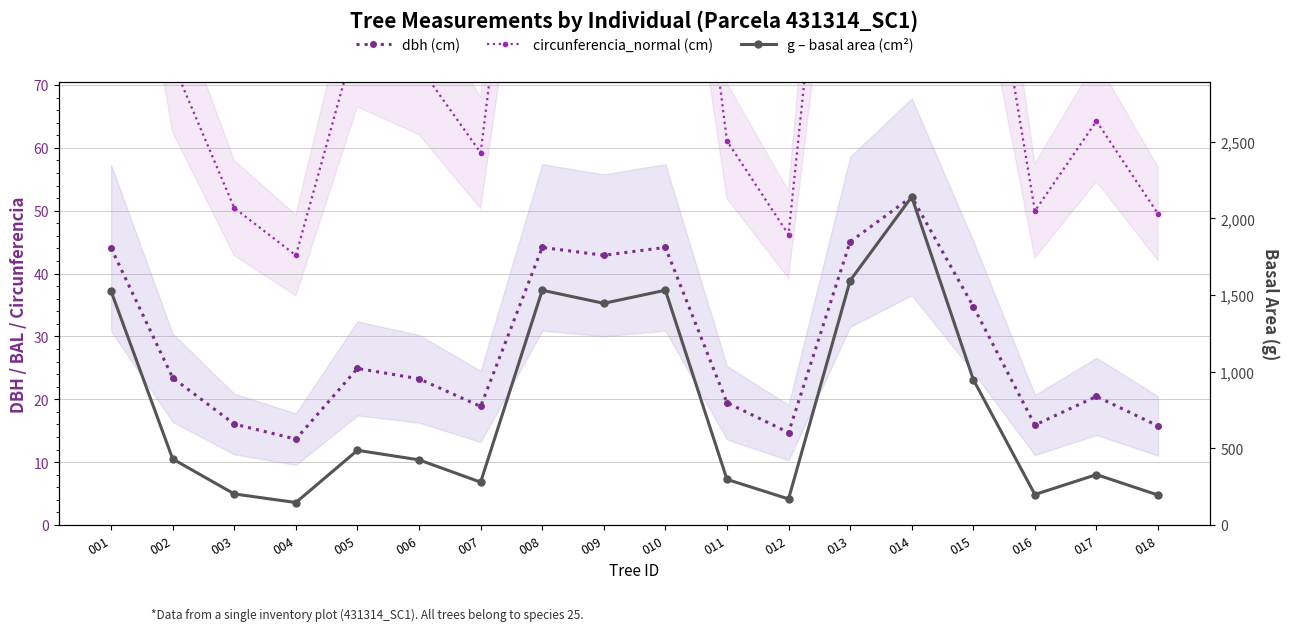

What is the sum of all circunferencia_normal (cm) values?

1613.5